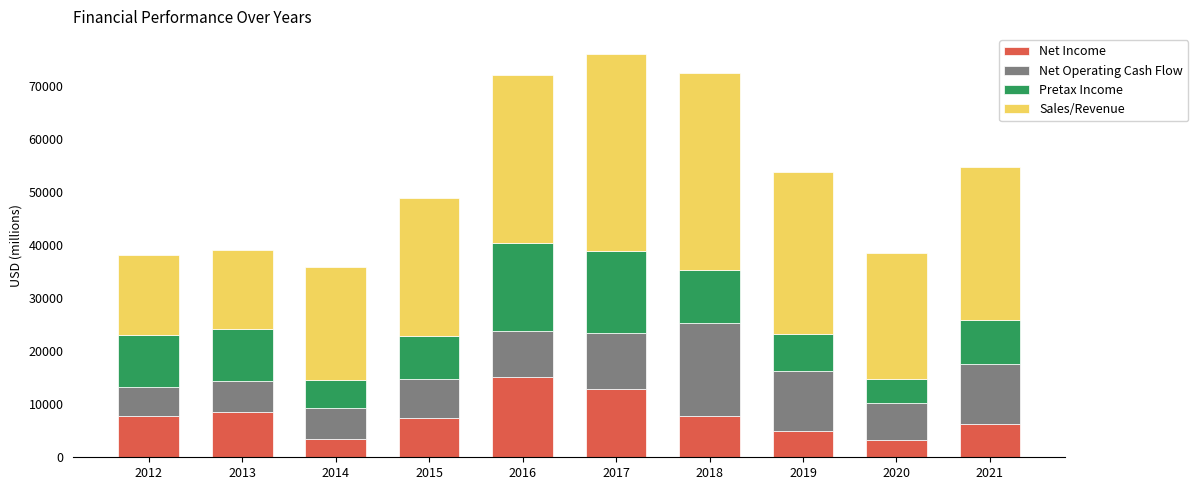

What is the sum of the Net Income values at 2013 and 2017?

21364.6